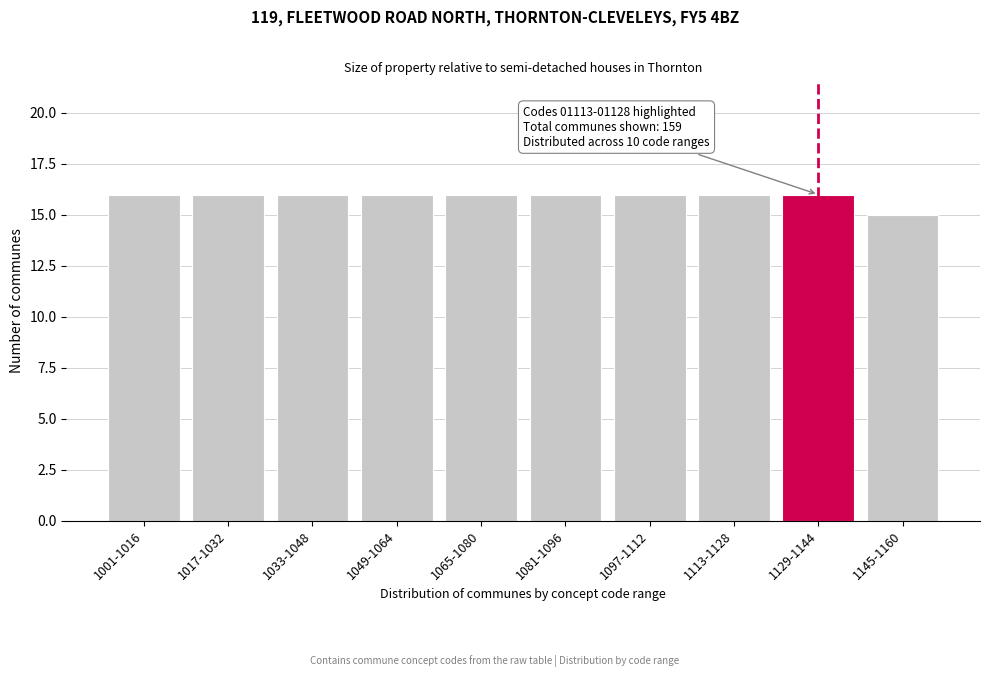

Reading left to right, extract all data points from this chart.

16	16	16	16	16	16	16	16	16	15